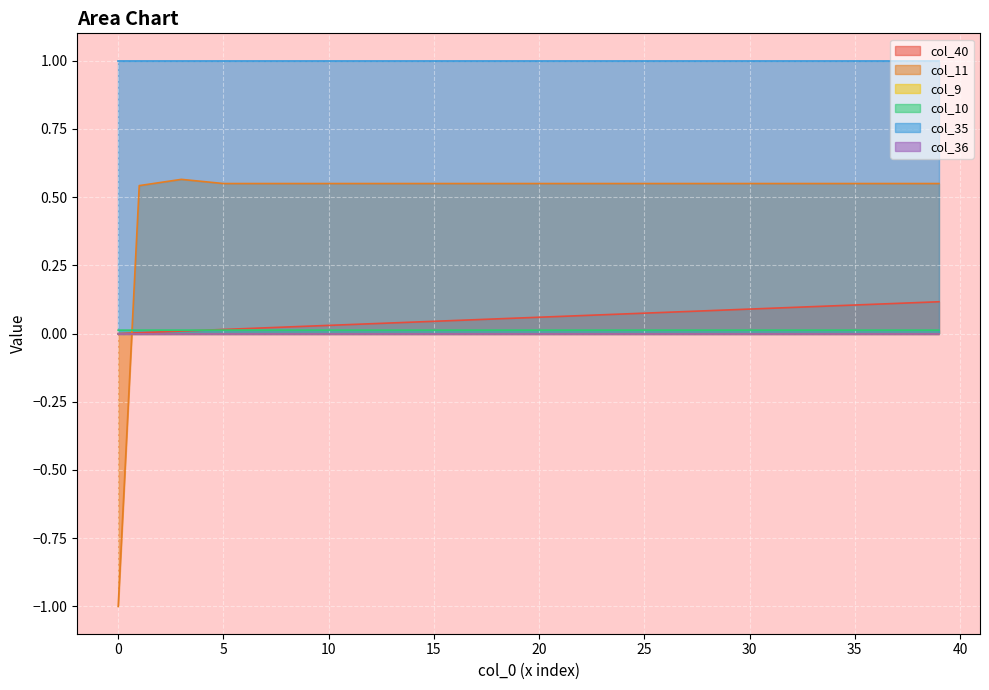

Does the chart display data point markers on the line(s)?

No